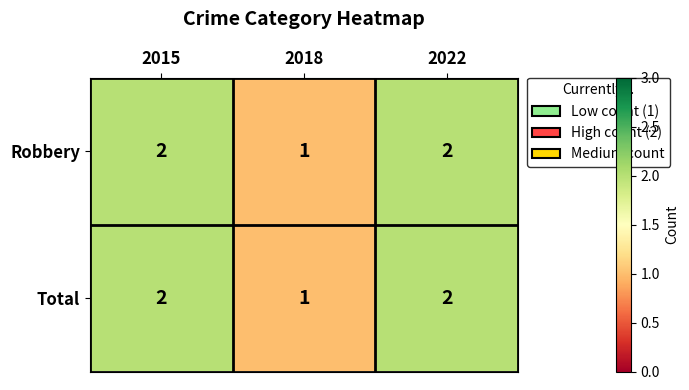

At which category does the chart reach its minimum across all series?

2018